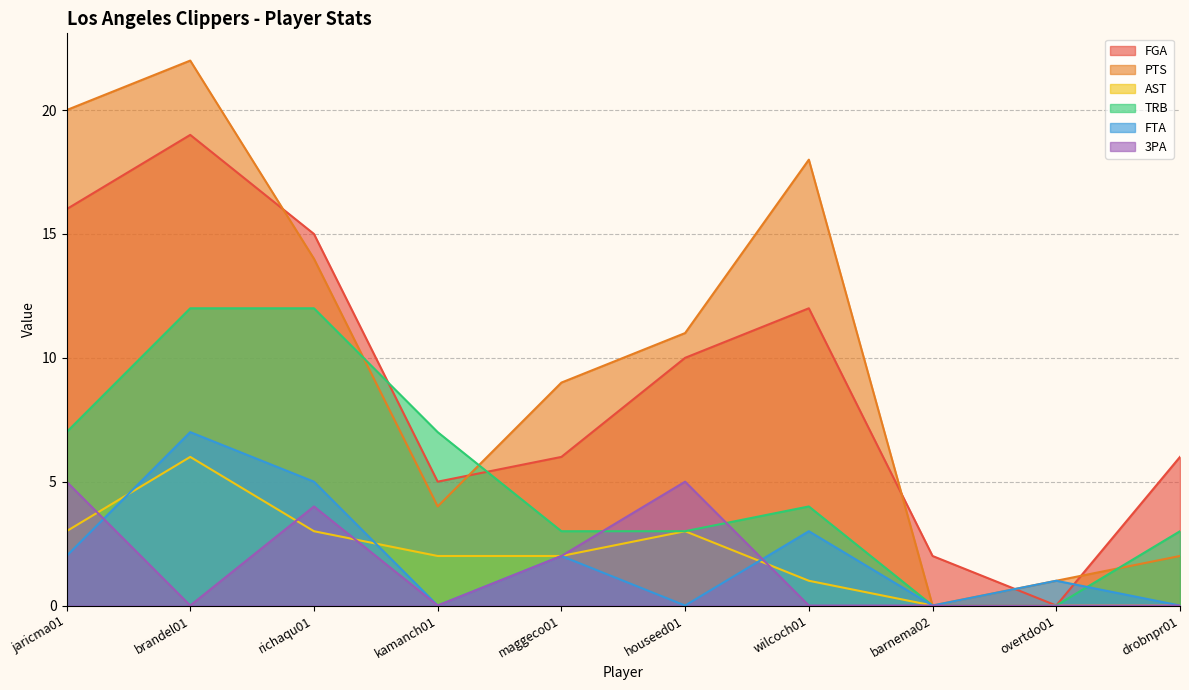

True or false: FTA and 3PA cross at least once.

True